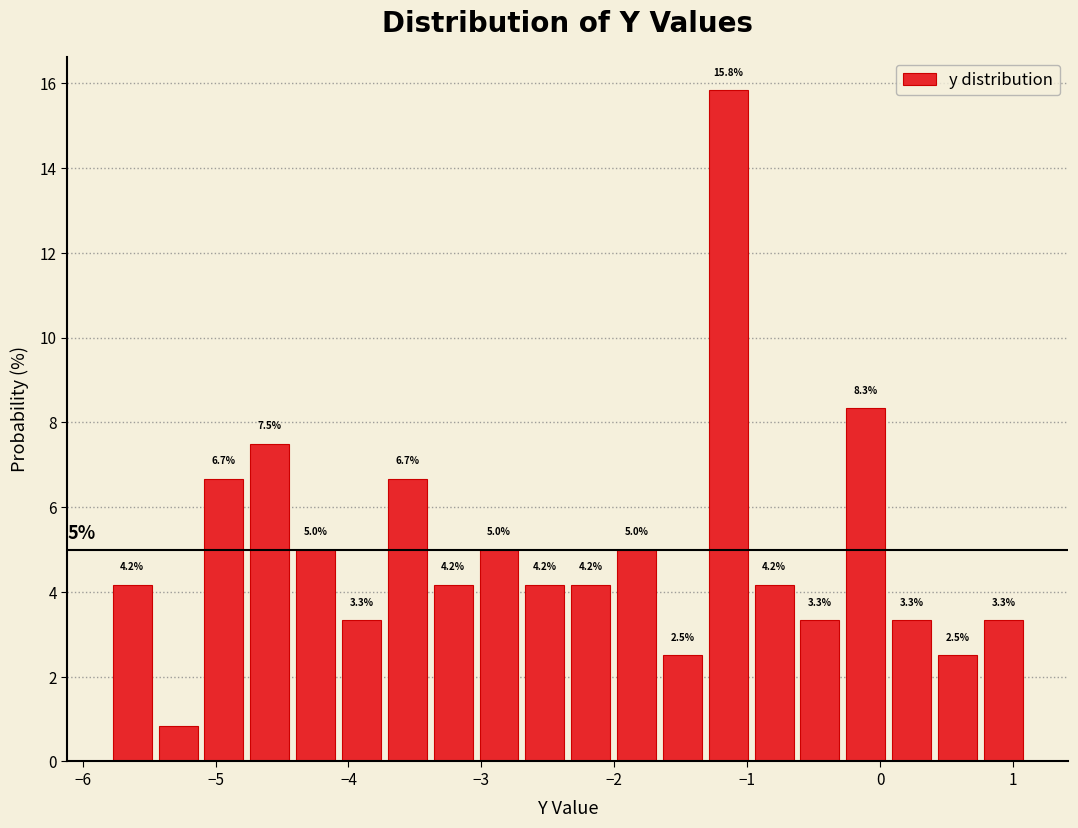

Read against the x-axis, roughly where is the centre of the tallest bar?

-1.1